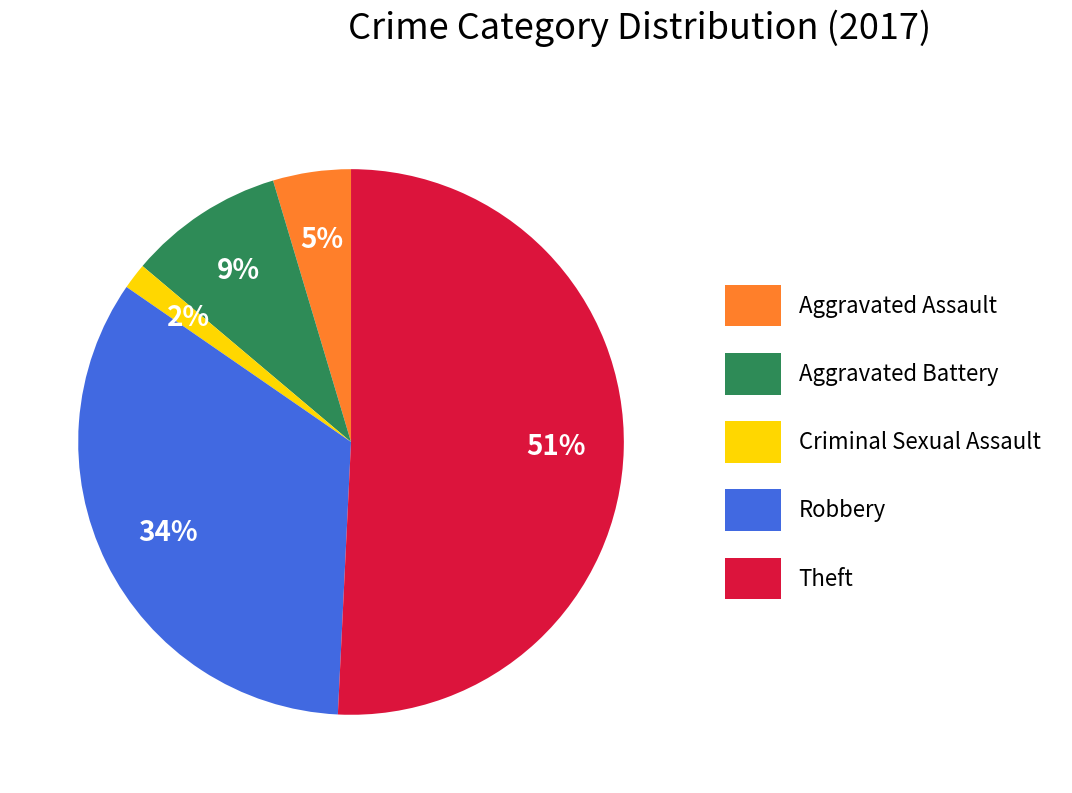

To the nearest percent, what percentage of the pie is Aggravated Assault?

5%